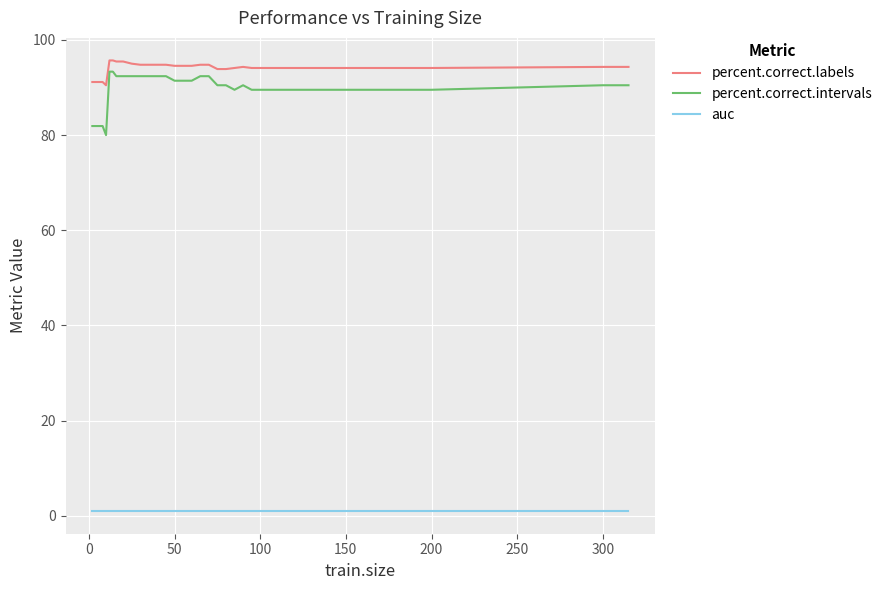

What is the difference between the maximum and minimum values in the percent.correct.labels series?

5.2